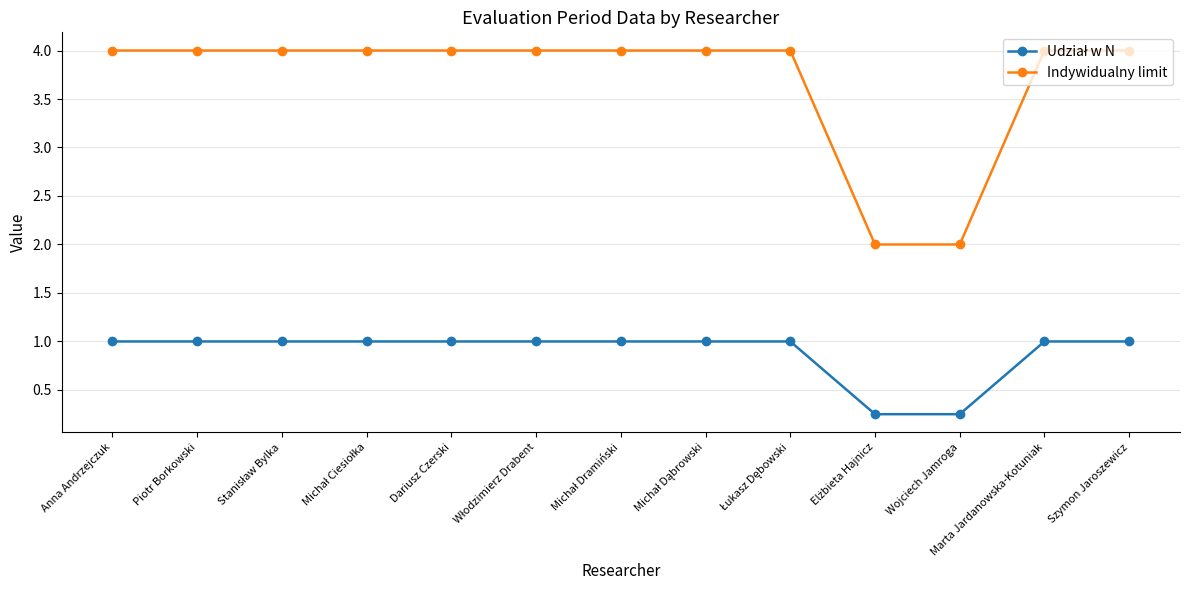

How many categories are shown in the chart?

13